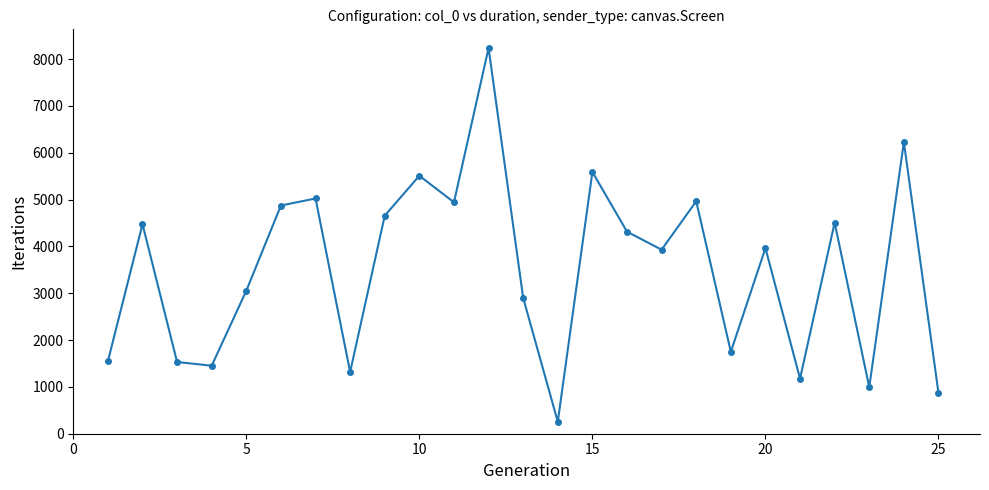

How many lines are shown in the chart?

1